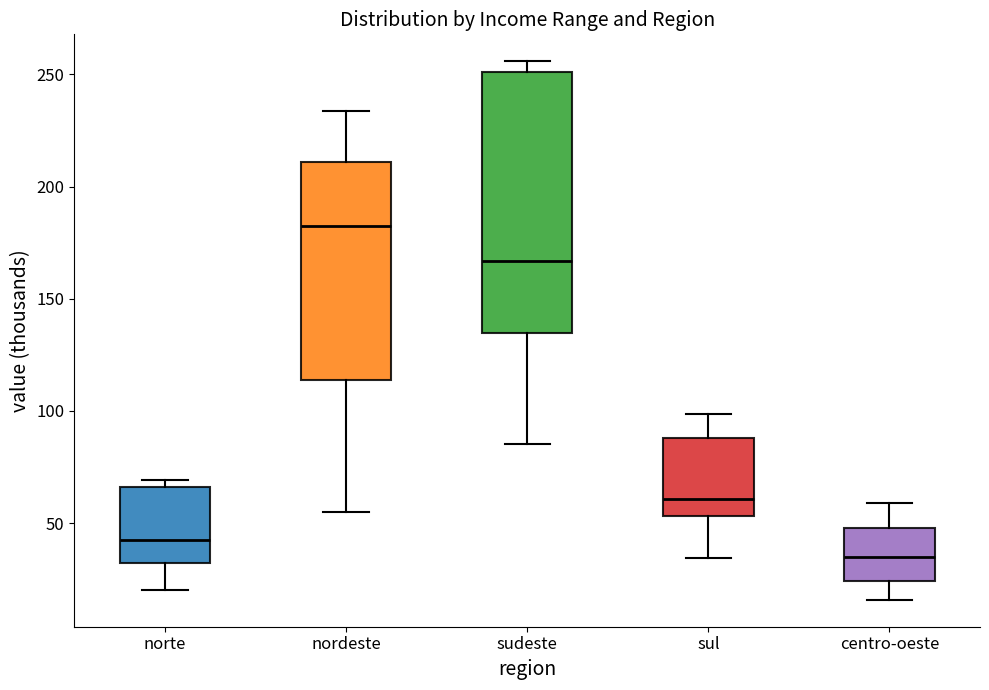

Comparing the boxes themselves (not the whiskers), which one is the tallest?

sudeste